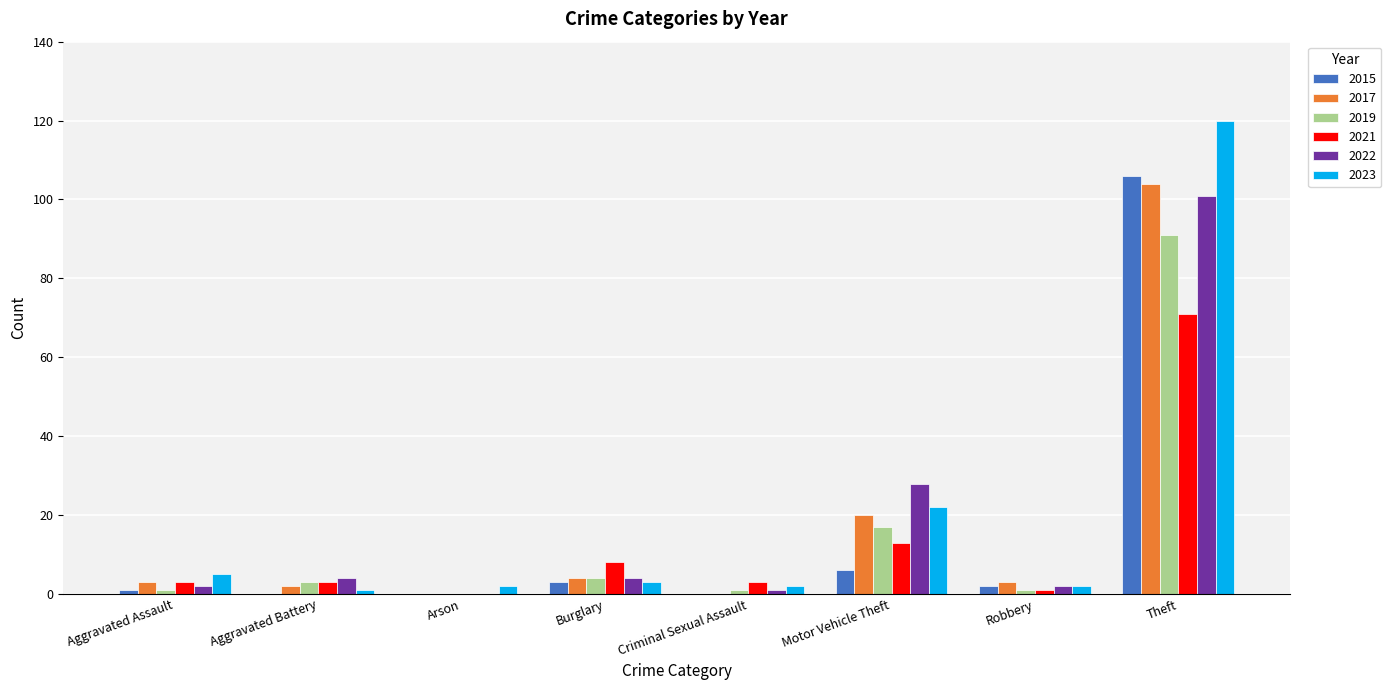

What is the difference between the 2019 values at Burglary and Arson?

4